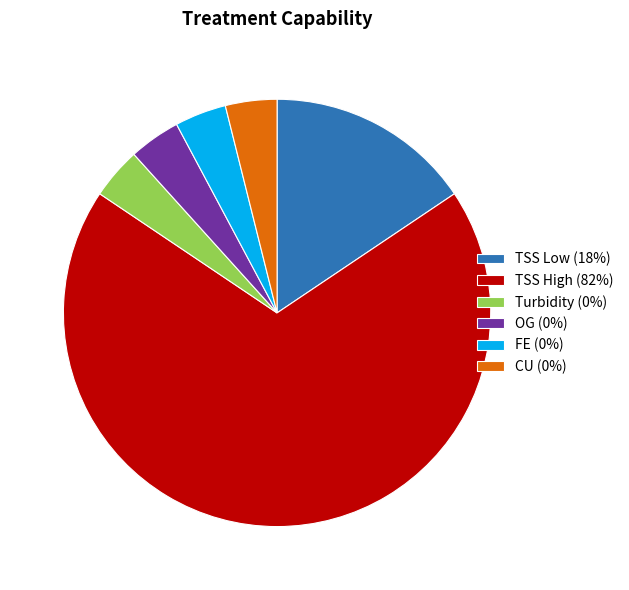

Which category has the biggest portion of the pie?

TSS High (82%)